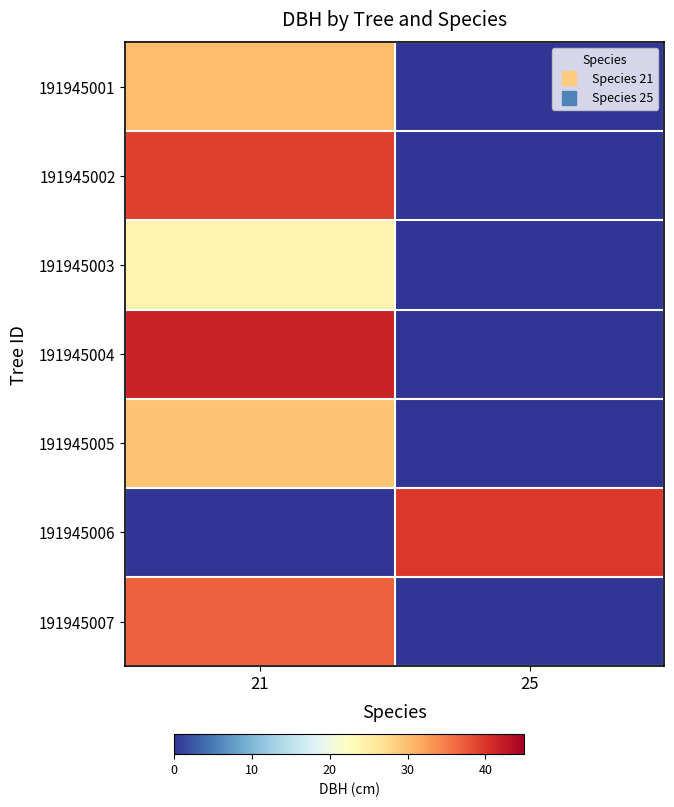

Reading right to left, what are all the values shown in this chart?

191945001: 25=0.0	21=30.2
191945002: 25=0.0	21=39.2
191945003: 25=0.0	21=24.0
191945004: 25=0.0	21=41.5
191945005: 25=0.0	21=29.5
191945006: 25=39.8	21=0.0
191945007: 25=0.0	21=36.8